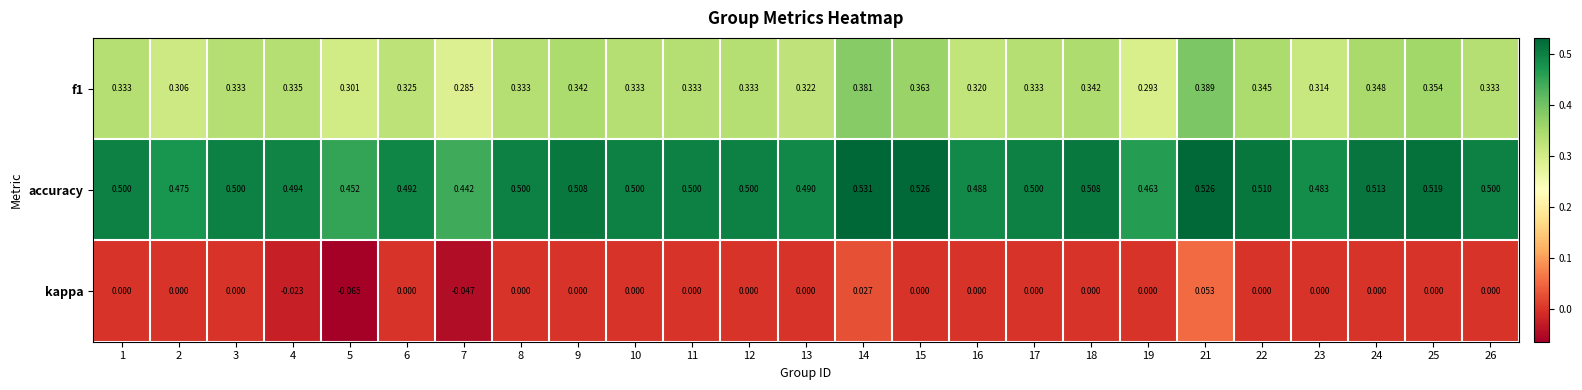

Which series has the largest range (max minus min)?

kappa